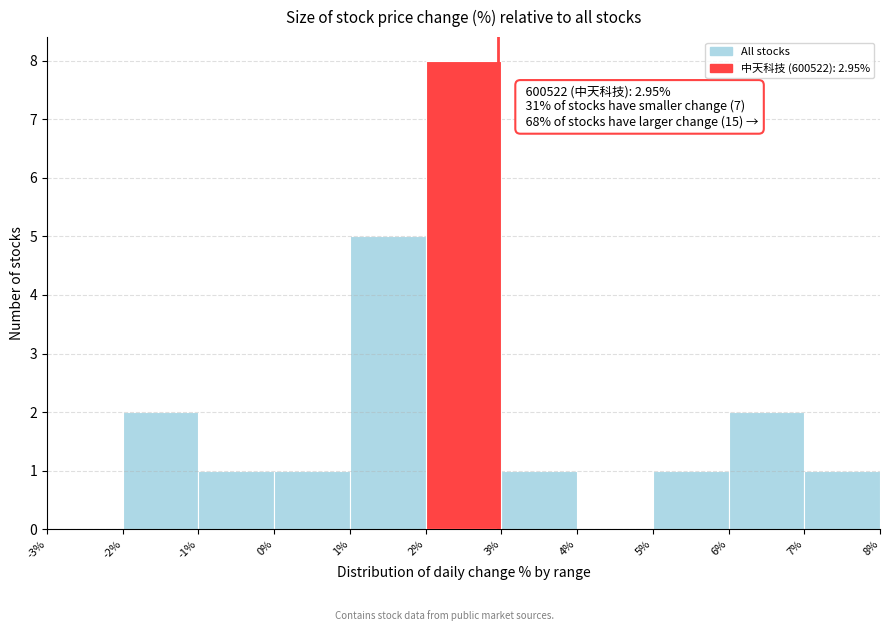

Which range on the x-axis has the tallest bar?

2% to 3%